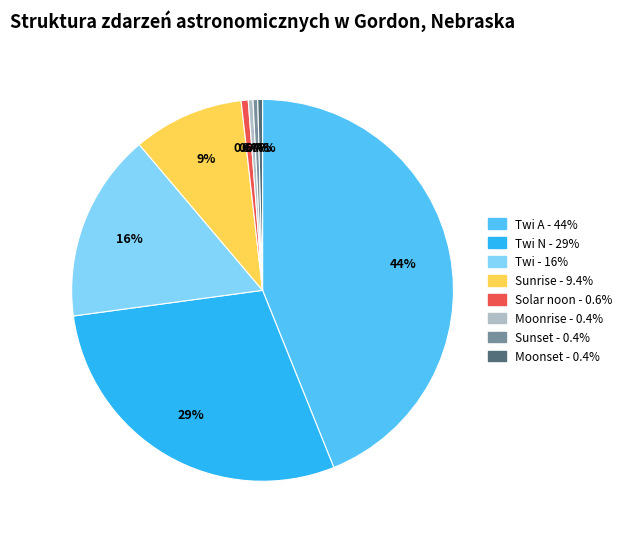

Is there a majority slice in this chart?

No